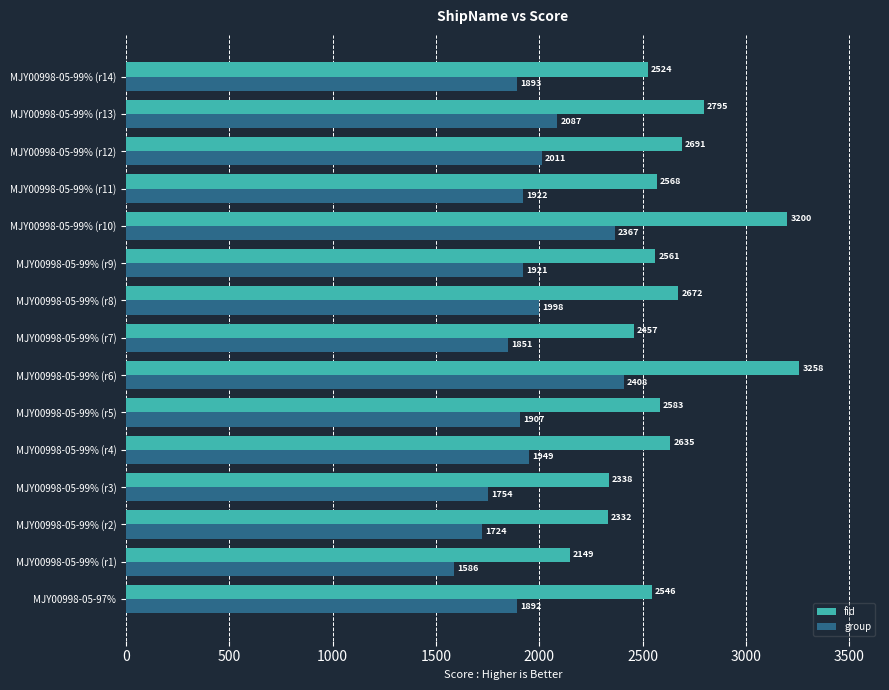

Which series has the largest total across all categories?

fid